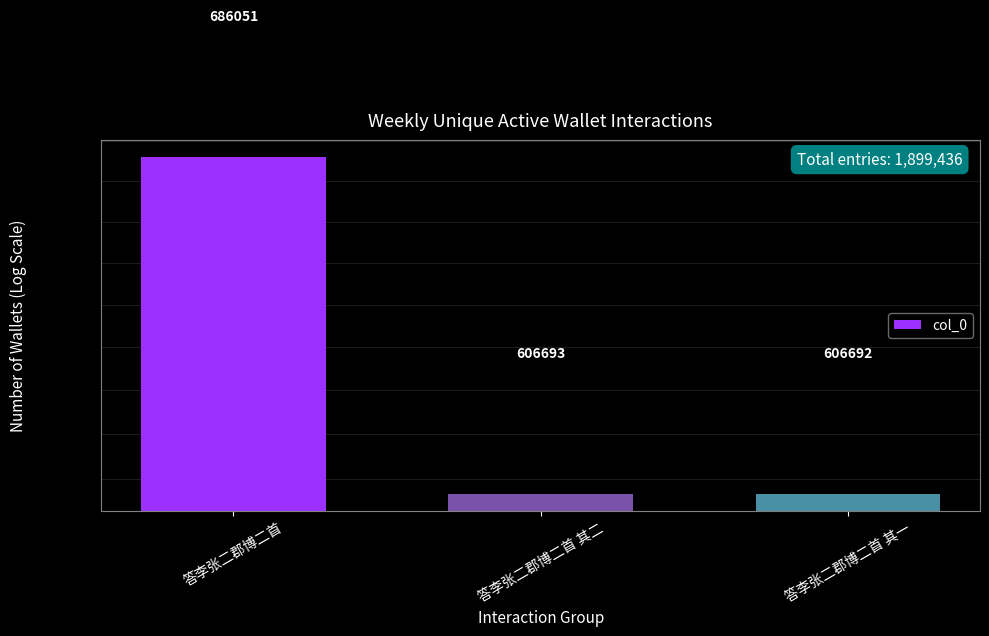

What is the difference between the values at 答李张二郡博二首 and 答李张二郡博二首 其一?

79359